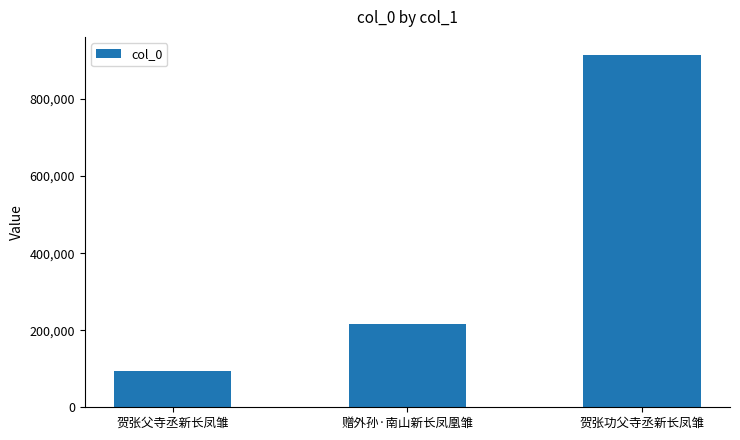

What is the sum of all values?

1223727